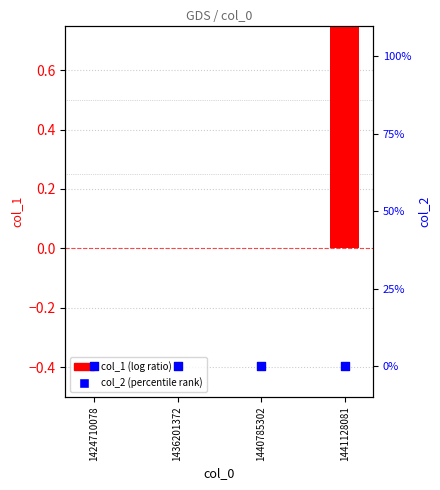

Which series reaches the minimum Y coordinate?

col_1